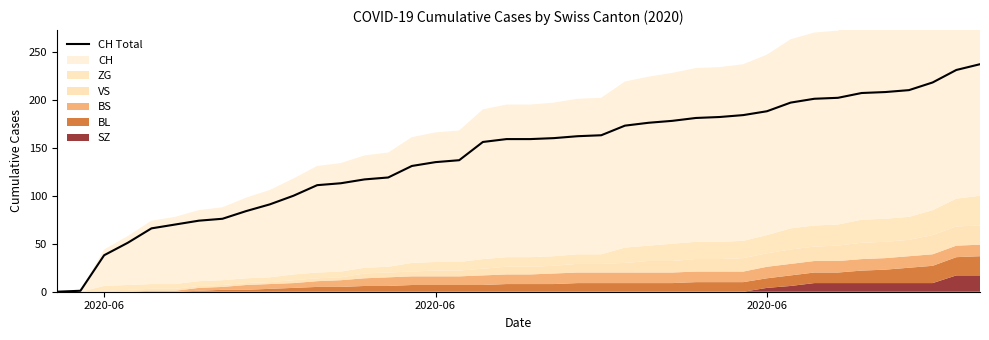

The chart shows a value of 97 at 28. True or false?

False